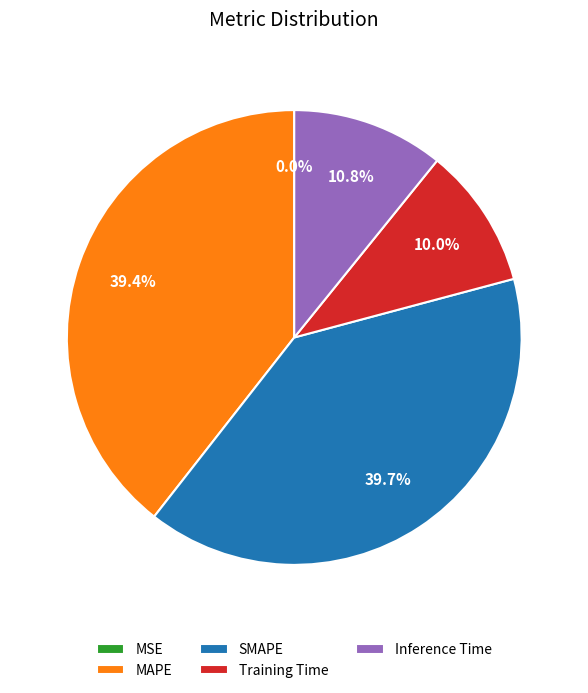

To the nearest percent, what portion does MAPE represent?

39%